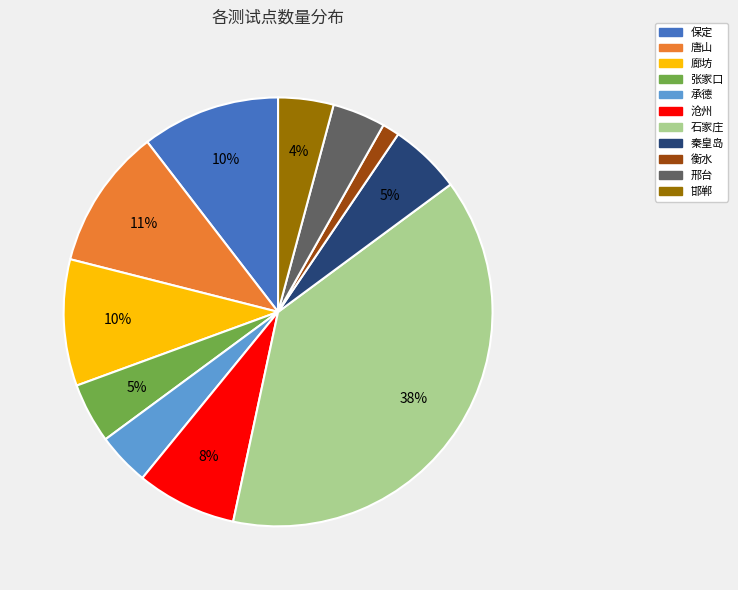

To the nearest percent, what portion does 秦皇岛 represent?

5%